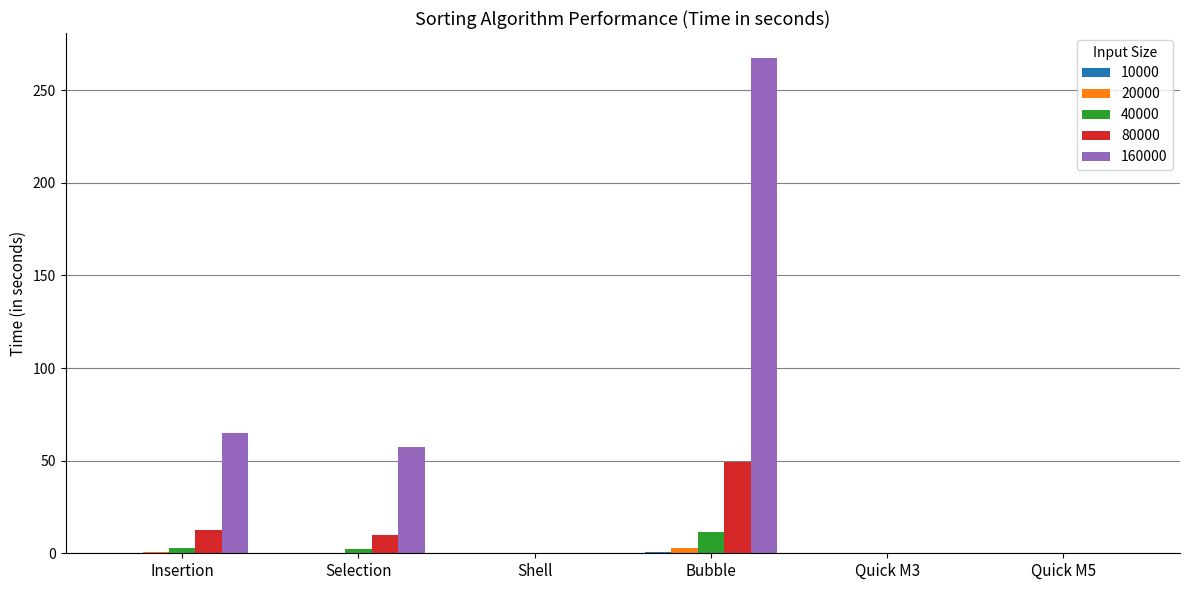

Which label corresponds to the largest value in the chart?

Bubble